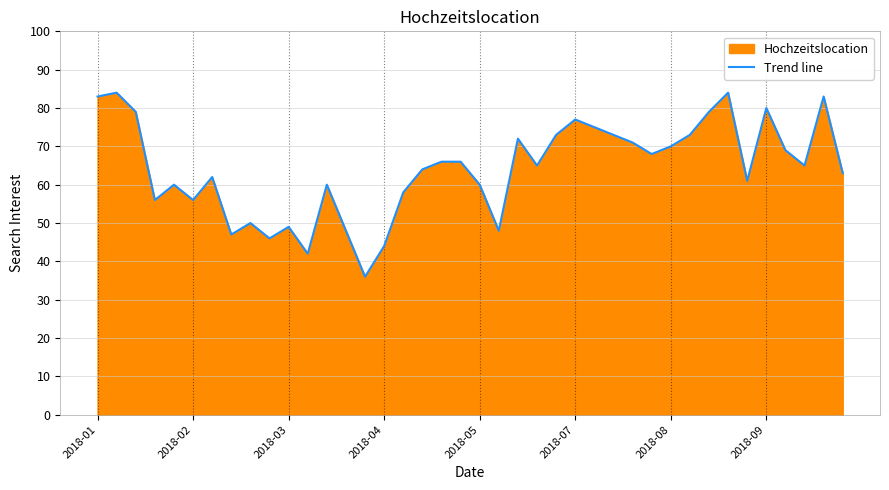

What is the difference between the maximum and minimum values?

48